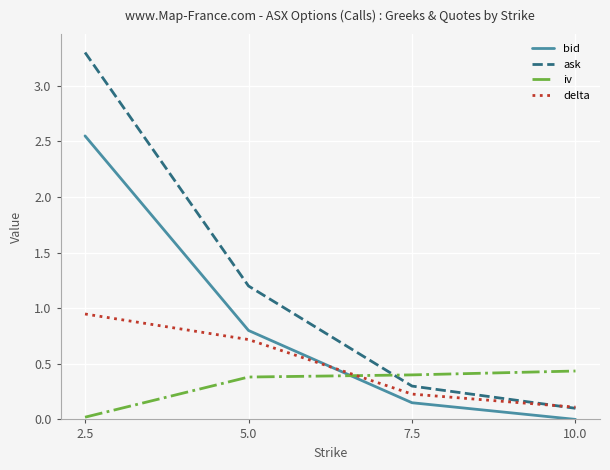

What is the highest value of the ask series?

3.3